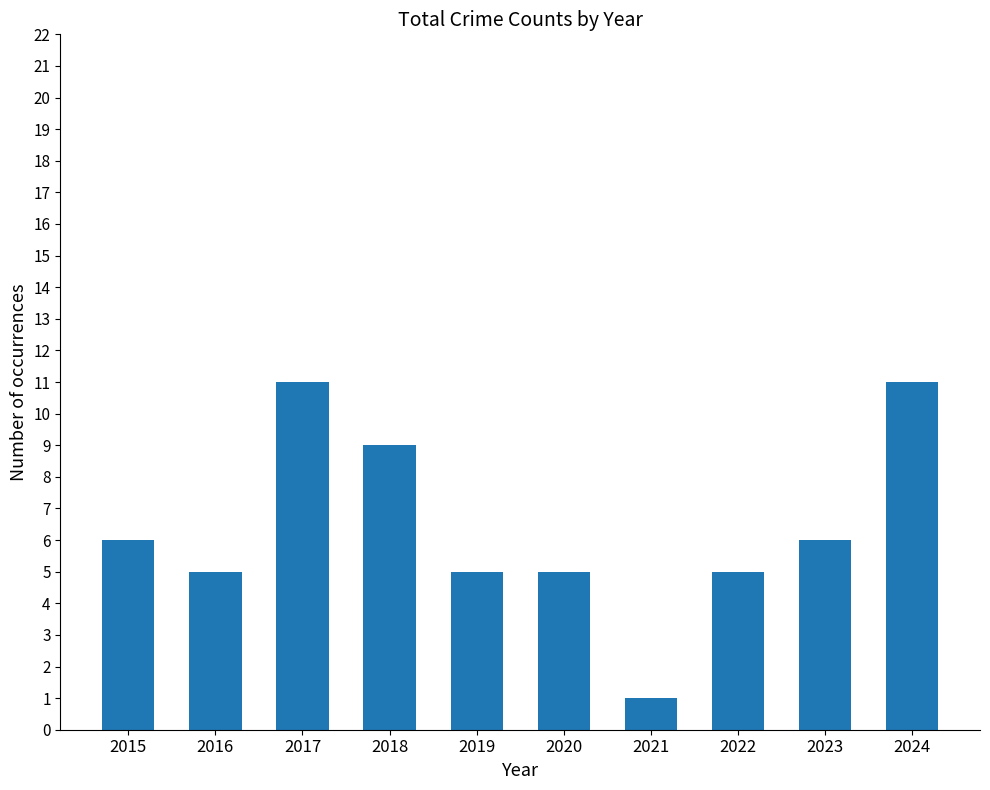

What is the change in value from 2018 to 2022?

-4